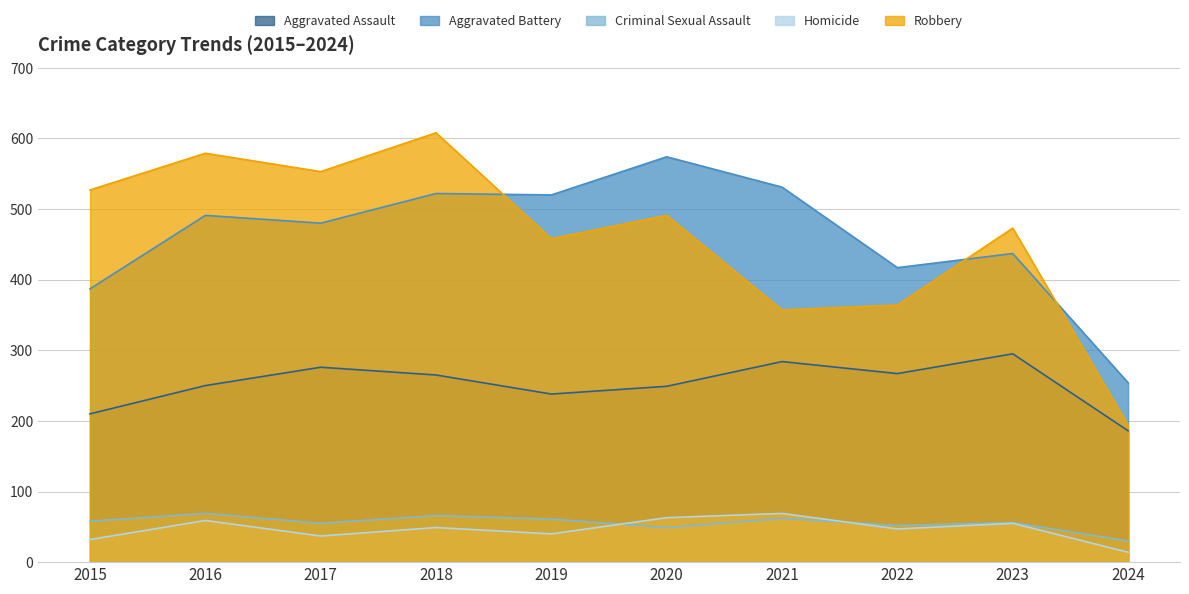

What is the difference between the maximum and second lowest values in the Aggravated Battery series?

187